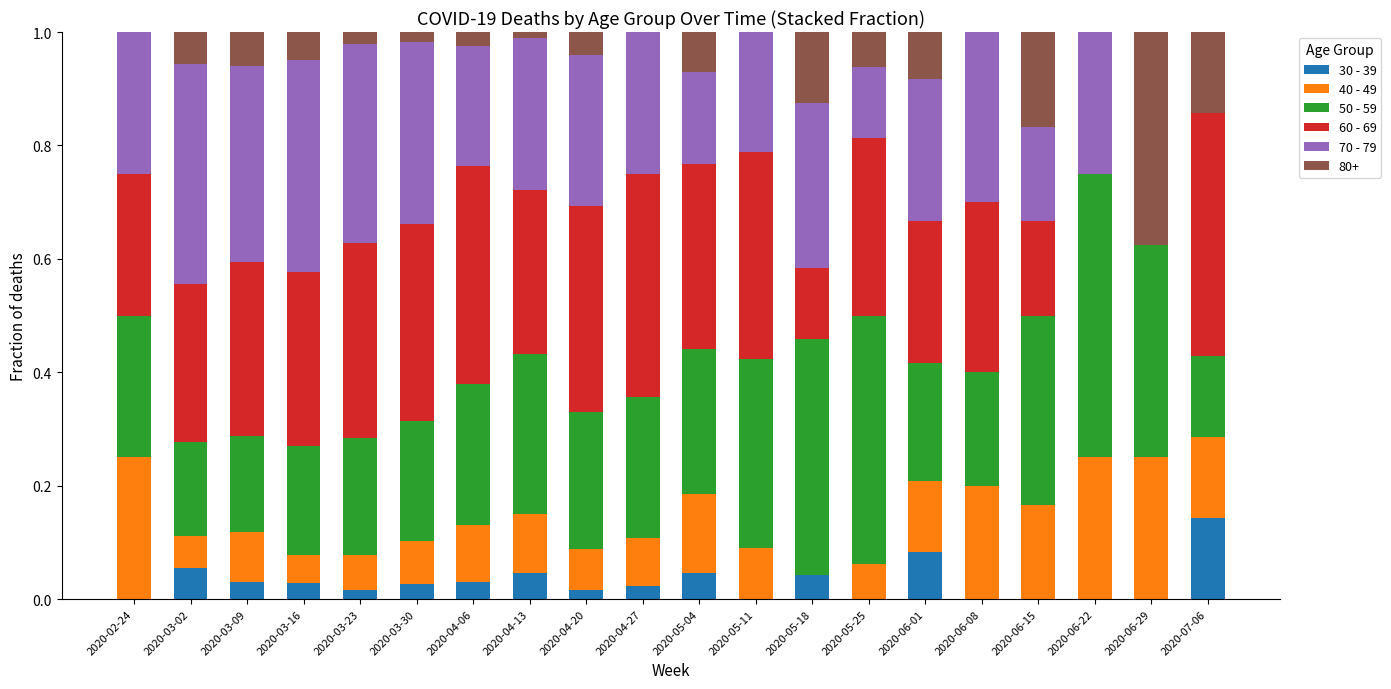

What is the total value across all series at 2020-05-25?

1.0